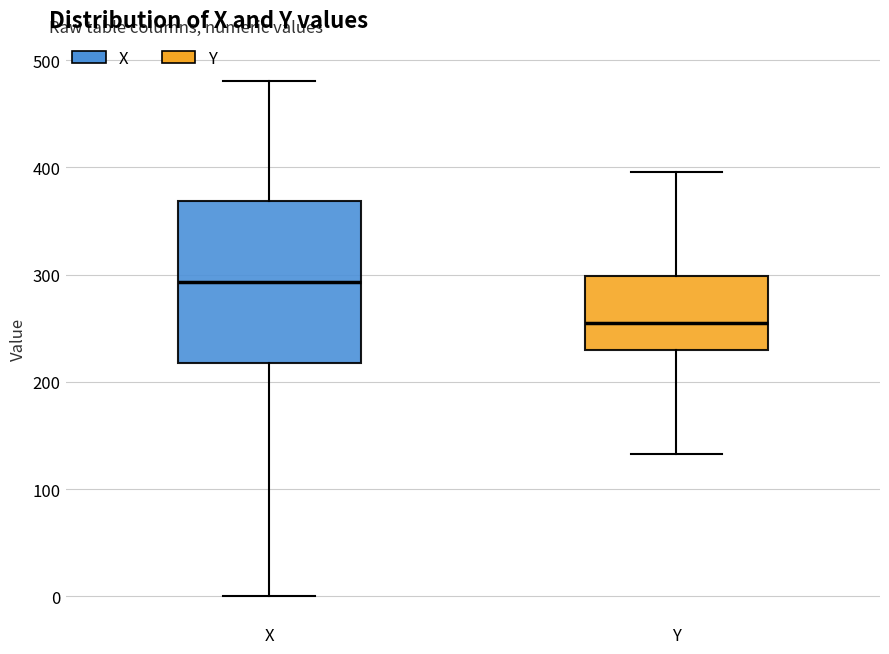

Where is the lower edge of the box for X on the y-axis? The values are not printed on the chart, so give them approximately, as read against the axis.

220